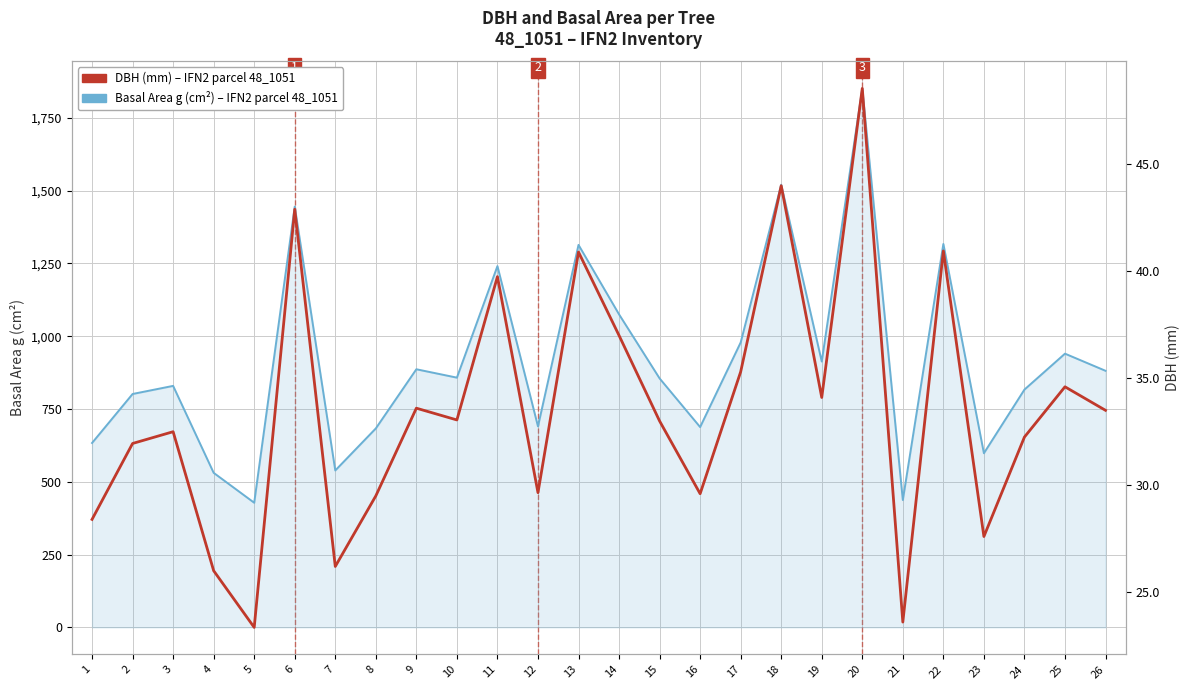

What is the difference between the second highest and second lowest values in the Basal Area g (cm²) series?

1083.1